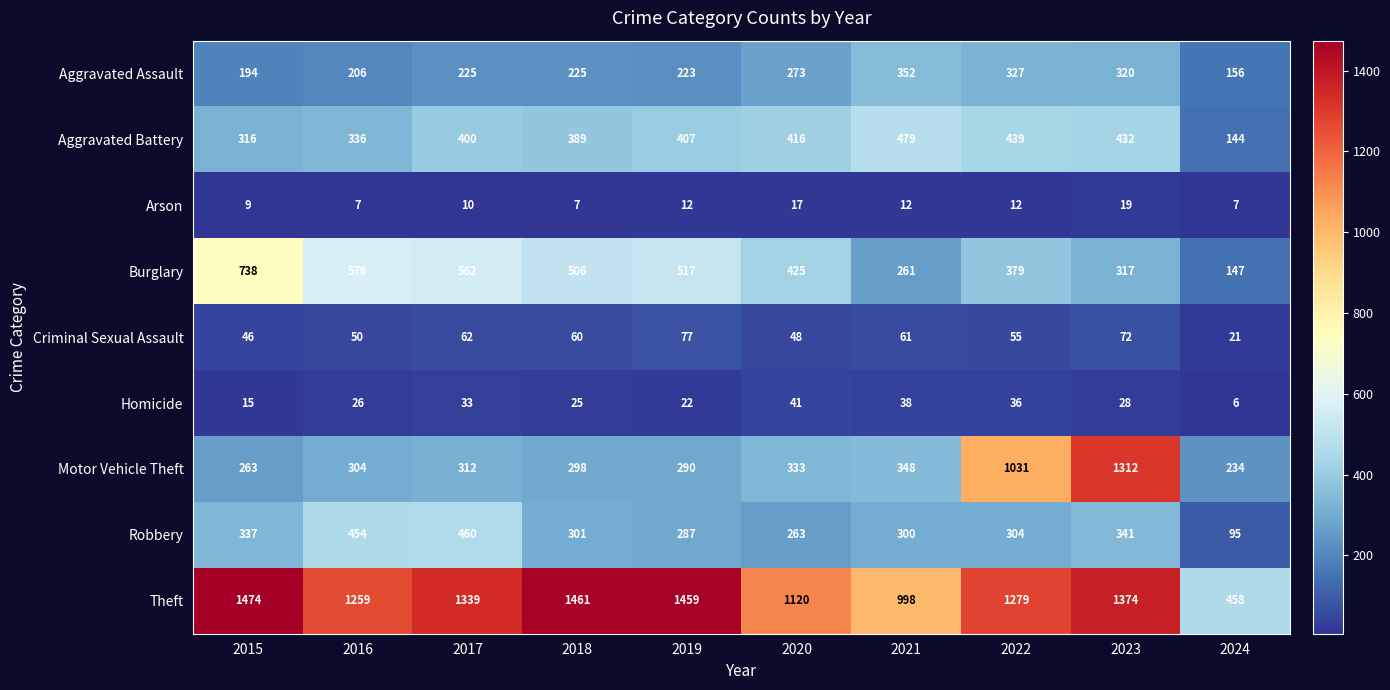

Which series has the widest spread of values?

Motor Vehicle Theft